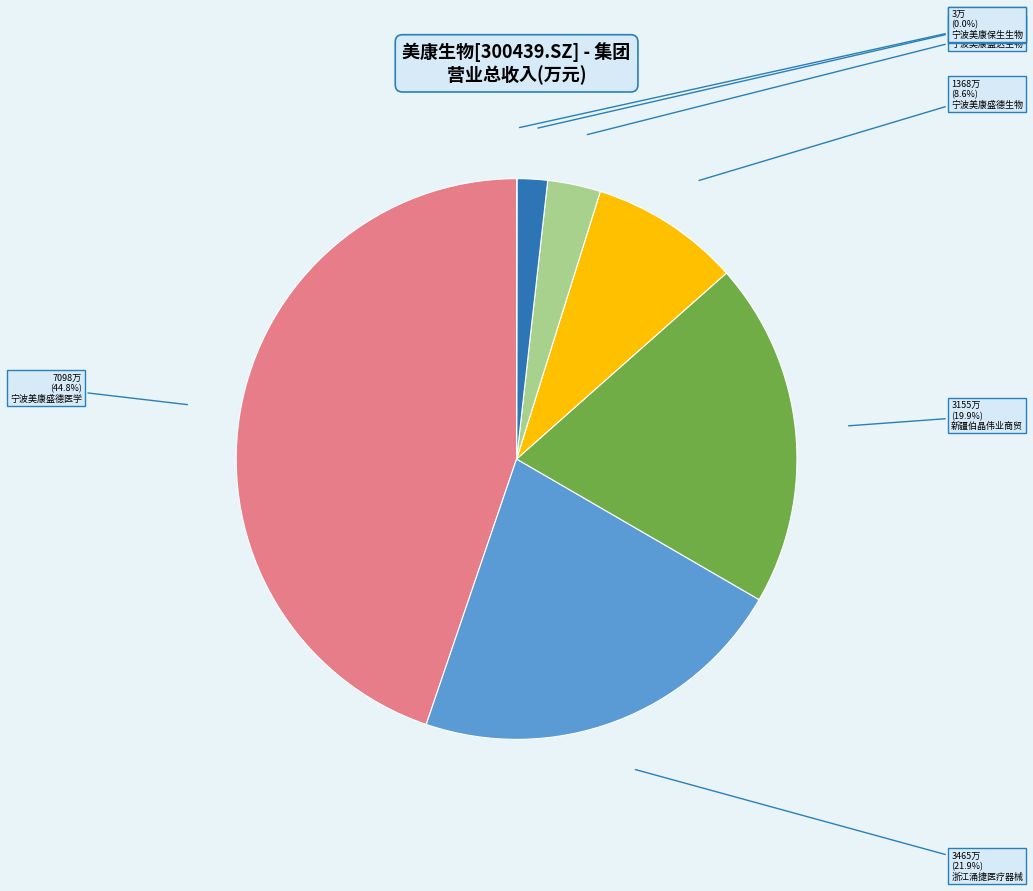

Is there a majority slice in this chart?

No